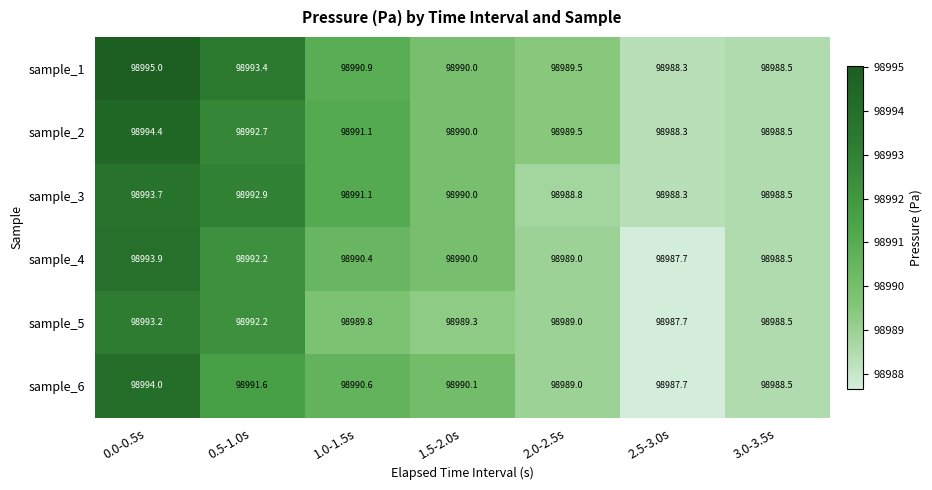

At which label does sample_1 first exceed 98990?

0.0-0.5s